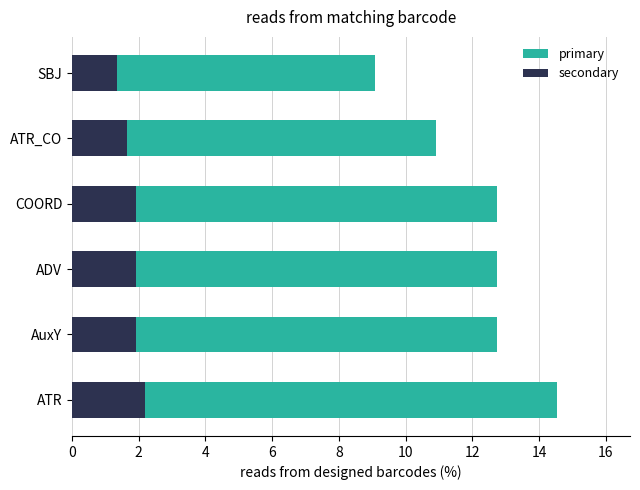

What is the difference between the second highest and second lowest values in the secondary series?

0.3